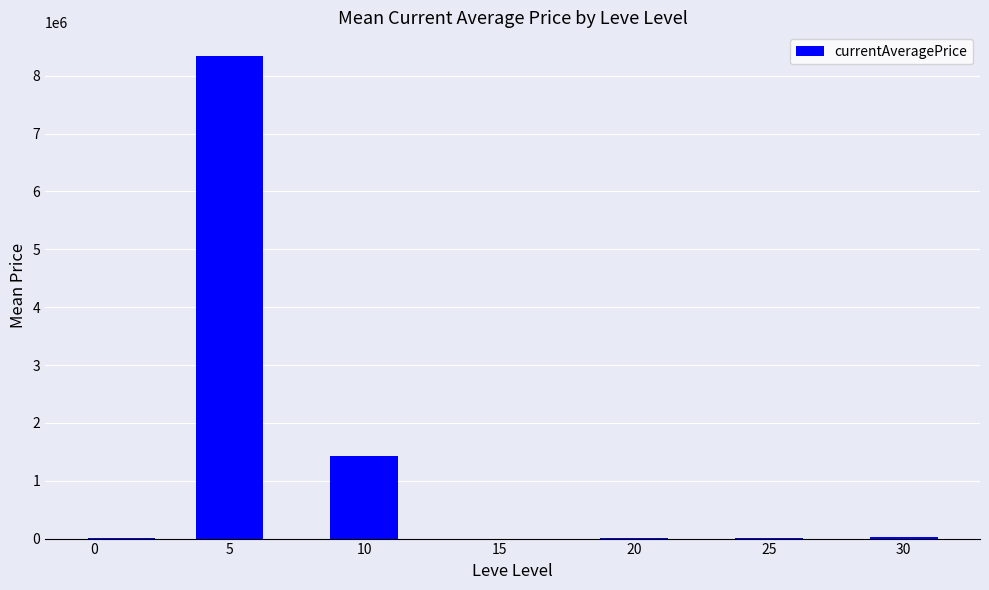

Are the bars horizontal?

No